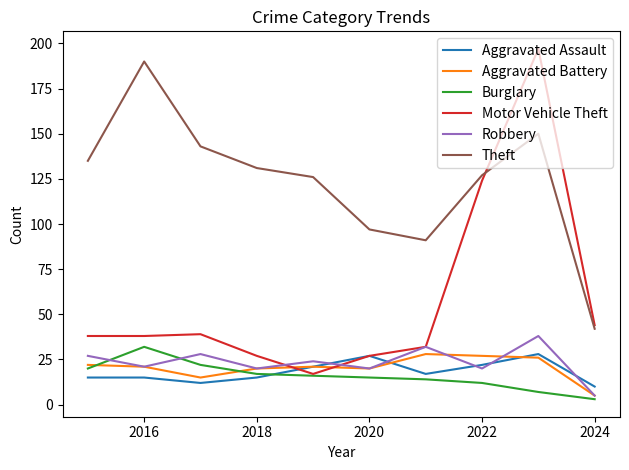

True or false: Aggravated Battery and Theft intersect in this chart.

False